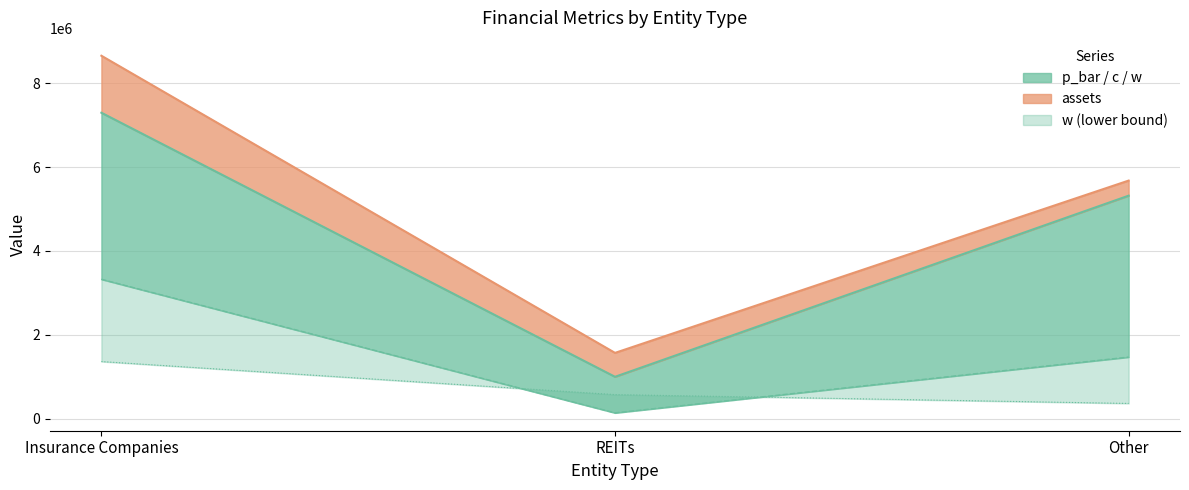

List the series in order of their overall mean, lowest first.

w, c, p_bar (line), assets (line)